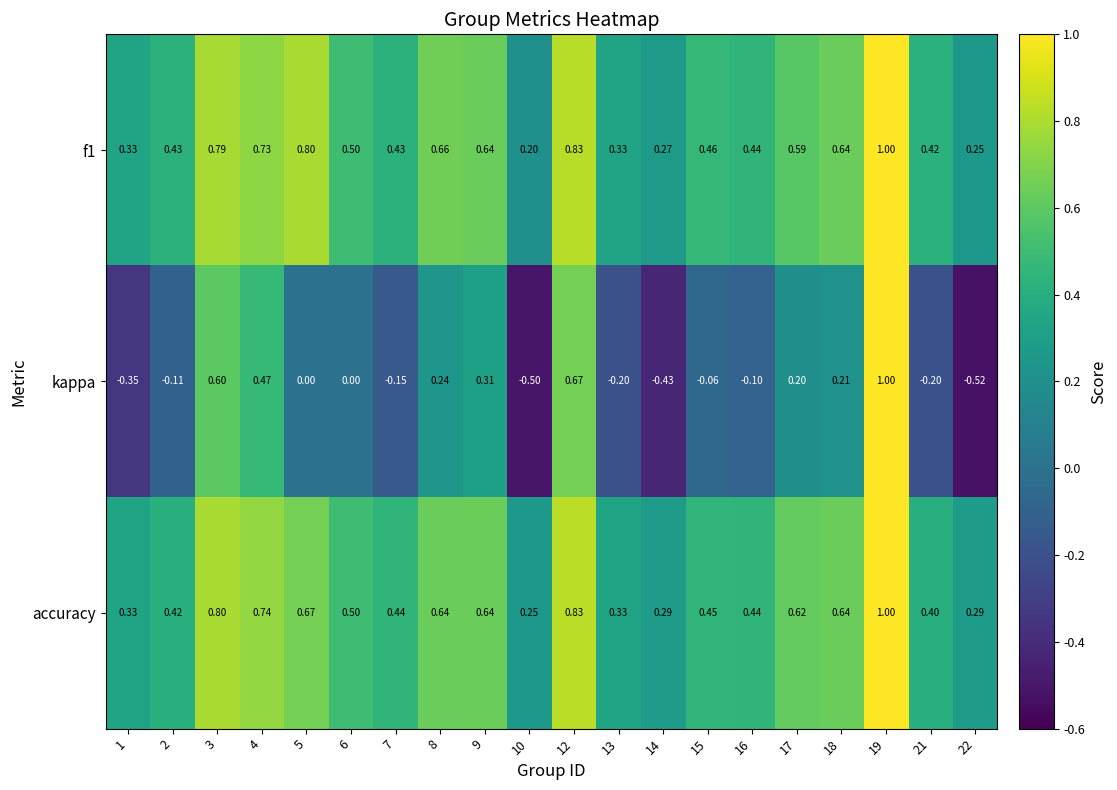

Which series changed the most between 7 and 15?

kappa